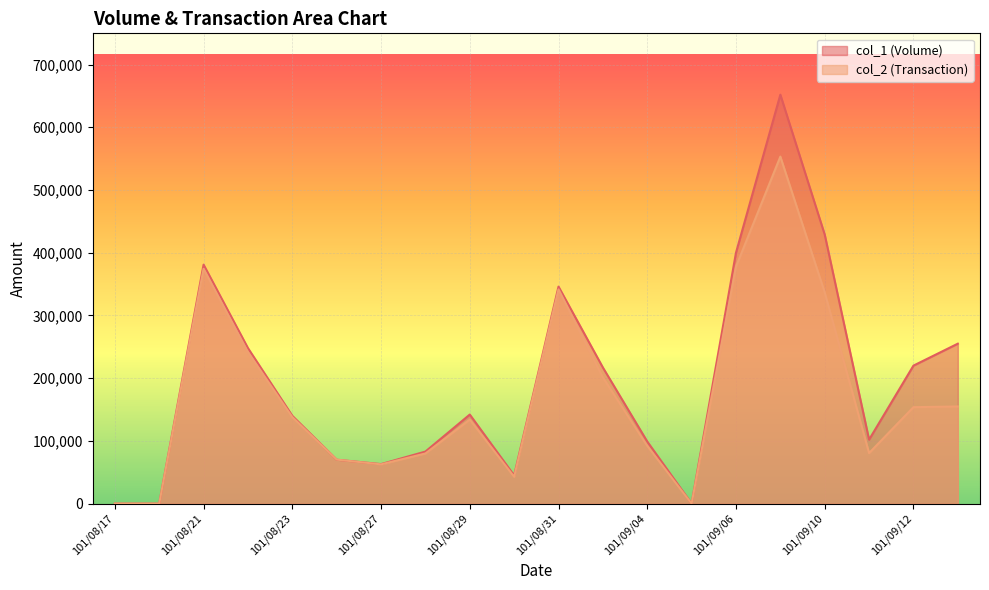

List the labels in order of col_1 (Volume) value, largest first.

101/09/07, 101/09/10, 101/09/06, 101/08/21, 101/08/31, 101/09/13, 101/08/22, 101/09/12, 101/09/03, 101/08/29, 101/08/23, 101/09/11, 101/09/04, 101/08/28, 101/08/24, 101/08/27, 101/08/30, 101/08/17, 101/08/20, 101/09/05